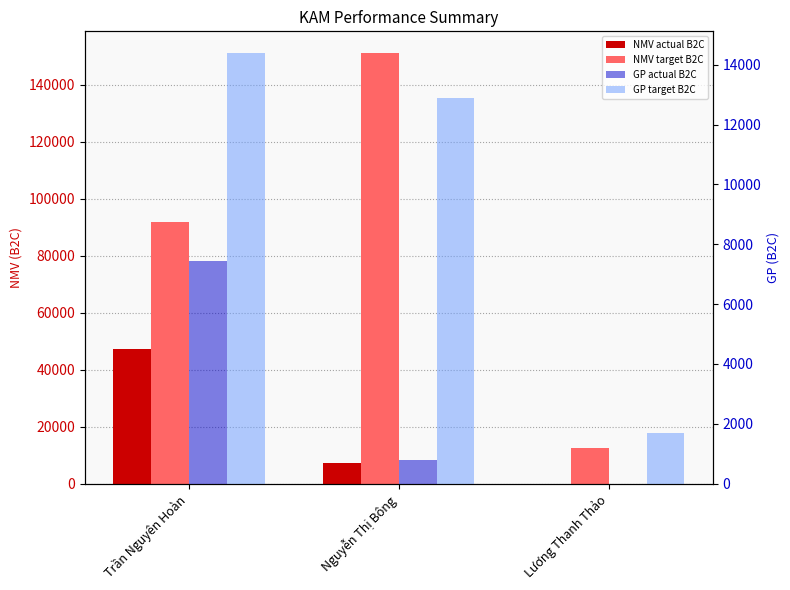

Is the value of GP actual B2C at Nguyễn Thị Bông greater than the value of NMV actual B2C at Lương Thanh Thảo?

Yes